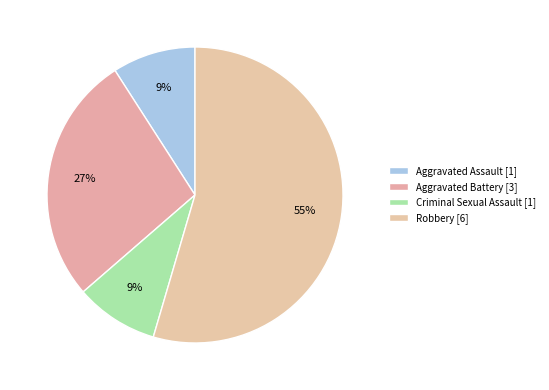

To the nearest percent, what percentage of the pie is Aggravated Battery?

27%